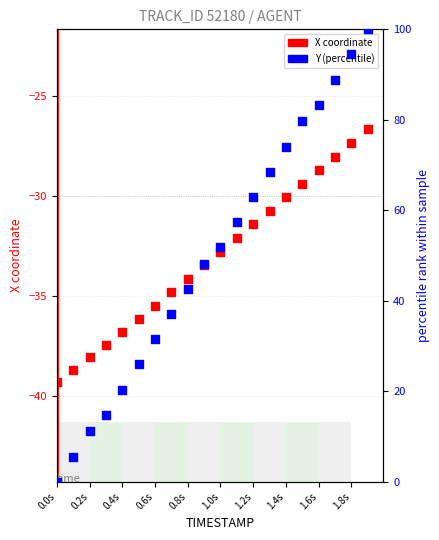

What are all the series names shown in the legend?

X coordinate, Y (percentile)